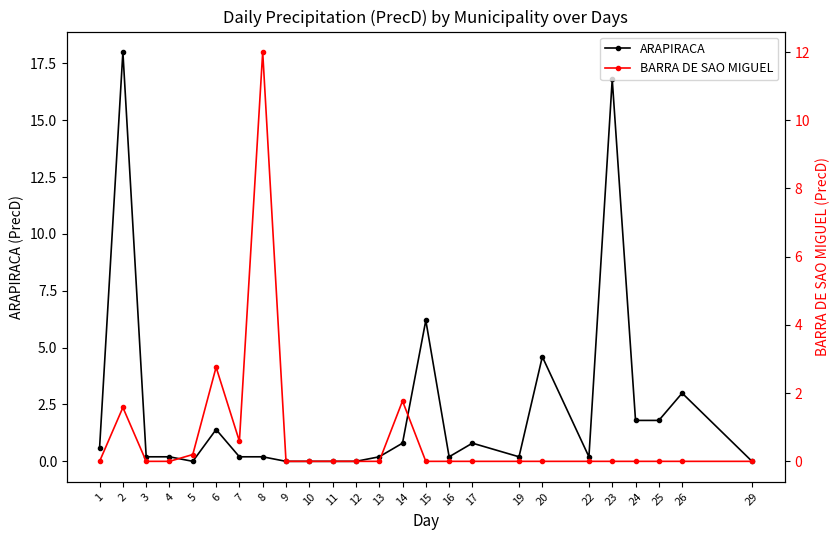

True or false: BARRA DE SAO MIGUEL and ARAPIRACA intersect in this chart.

True